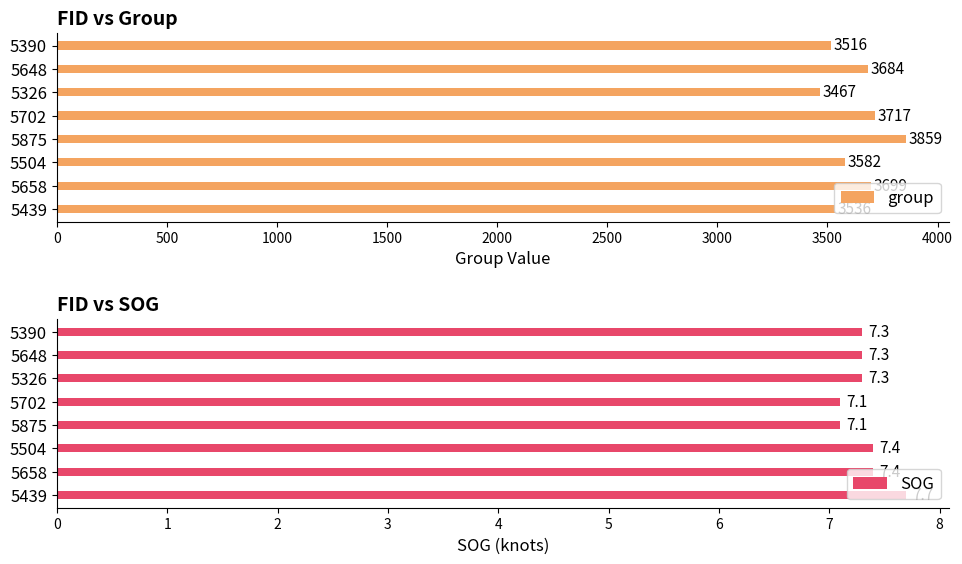

What is the difference between the maximum and minimum values in the group series?

392